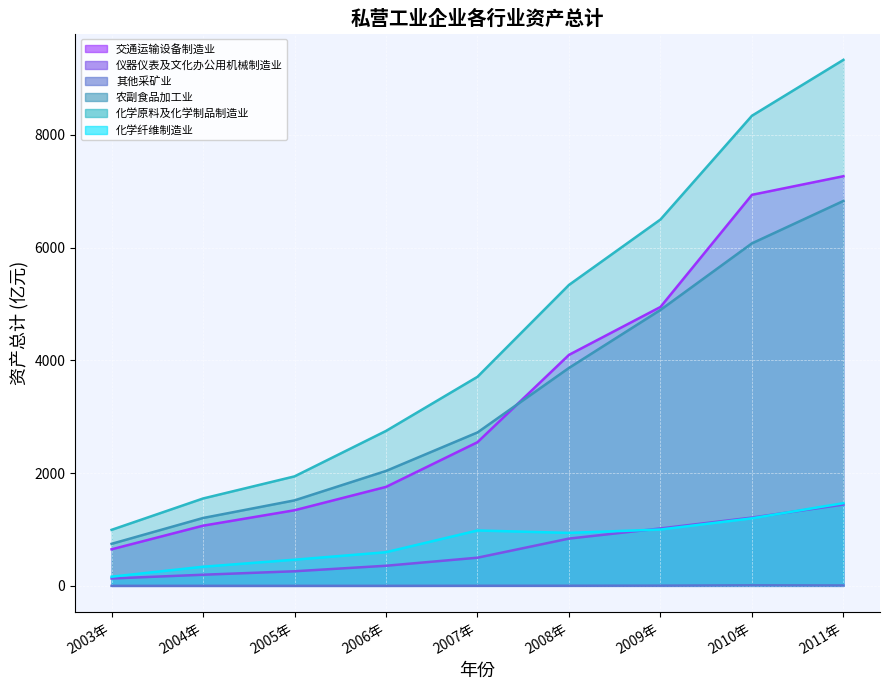

The value of 仪器仪表及文化办公用机械制造业 at 2006年 is 226.0. True or false?

False